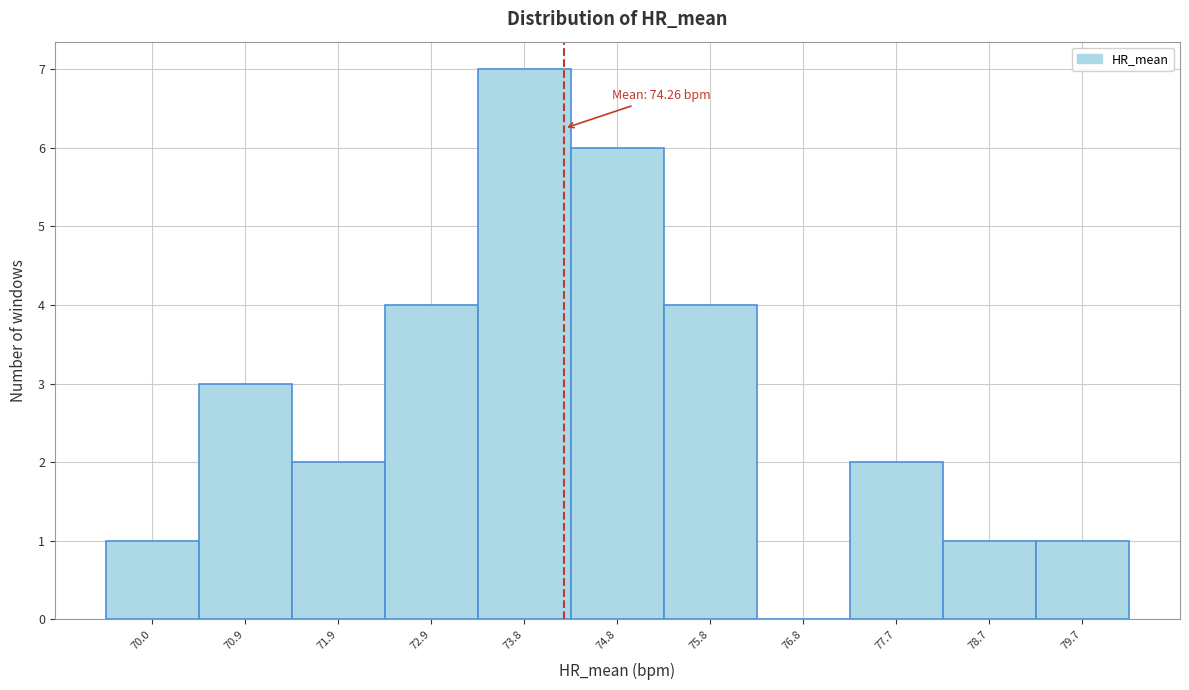

Over which range of the x-axis is the bar tallest?

73.4 to 74.3